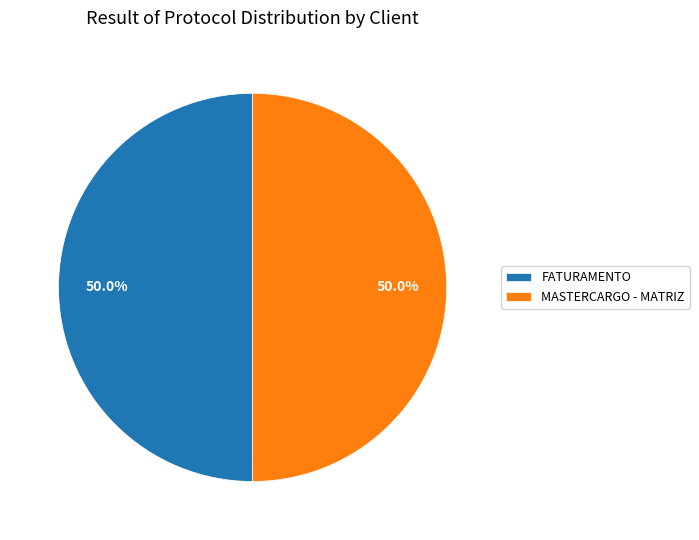

True or false: MASTERCARGO - MATRIZ accounts for 61% of the total.

False